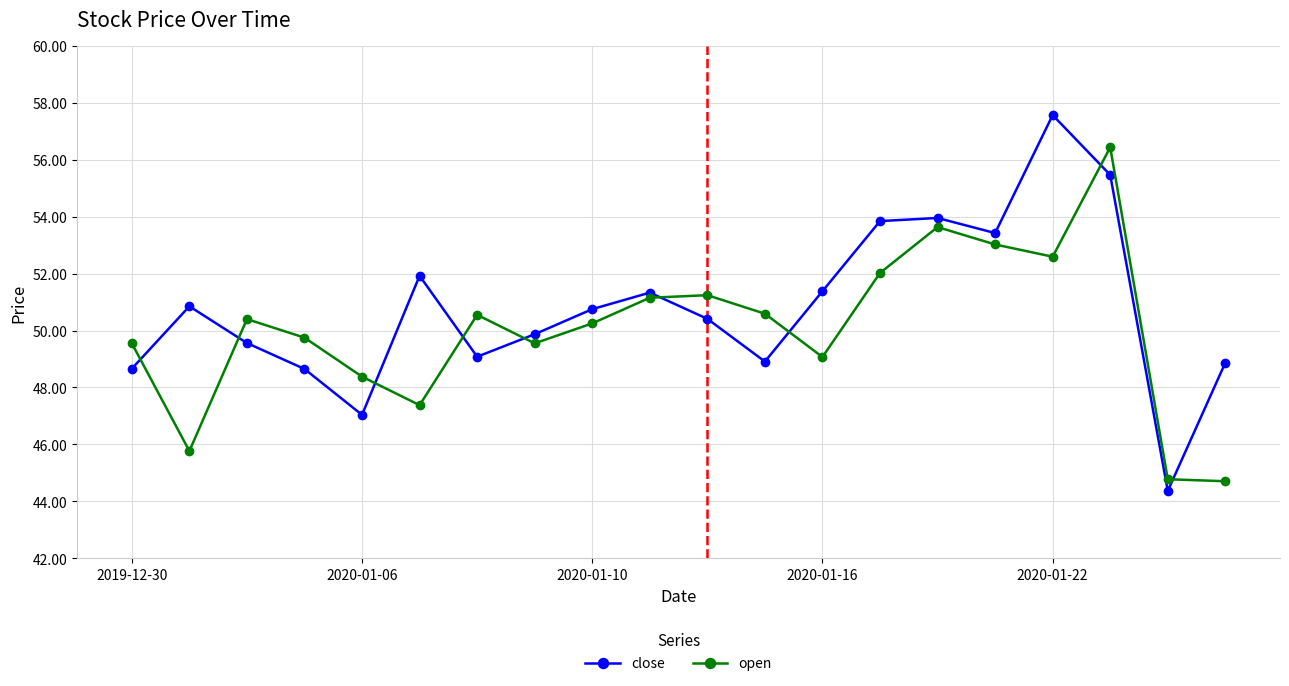

In open, how many points are higher than both neighbors (excluding endpoints)?

5